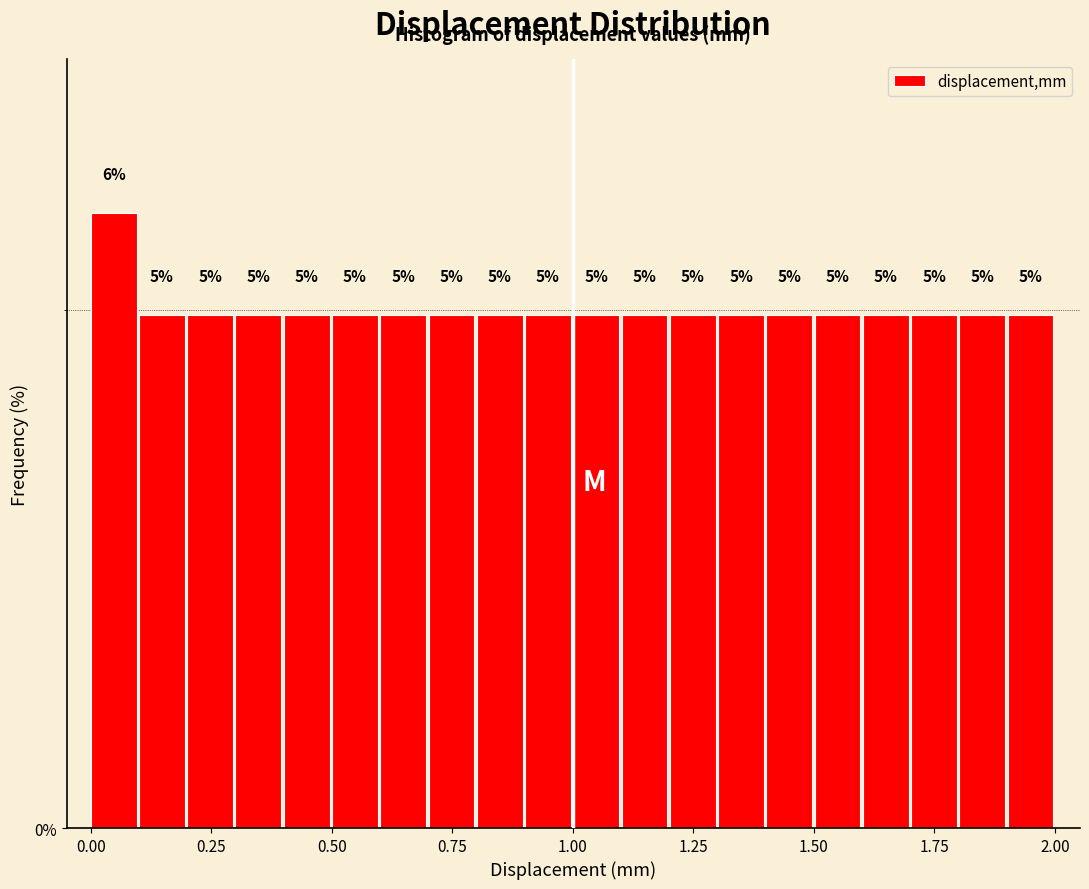

Around what value on the x-axis is the tallest bar? Give the approximate position of its centre, as read against the axis.

0.05